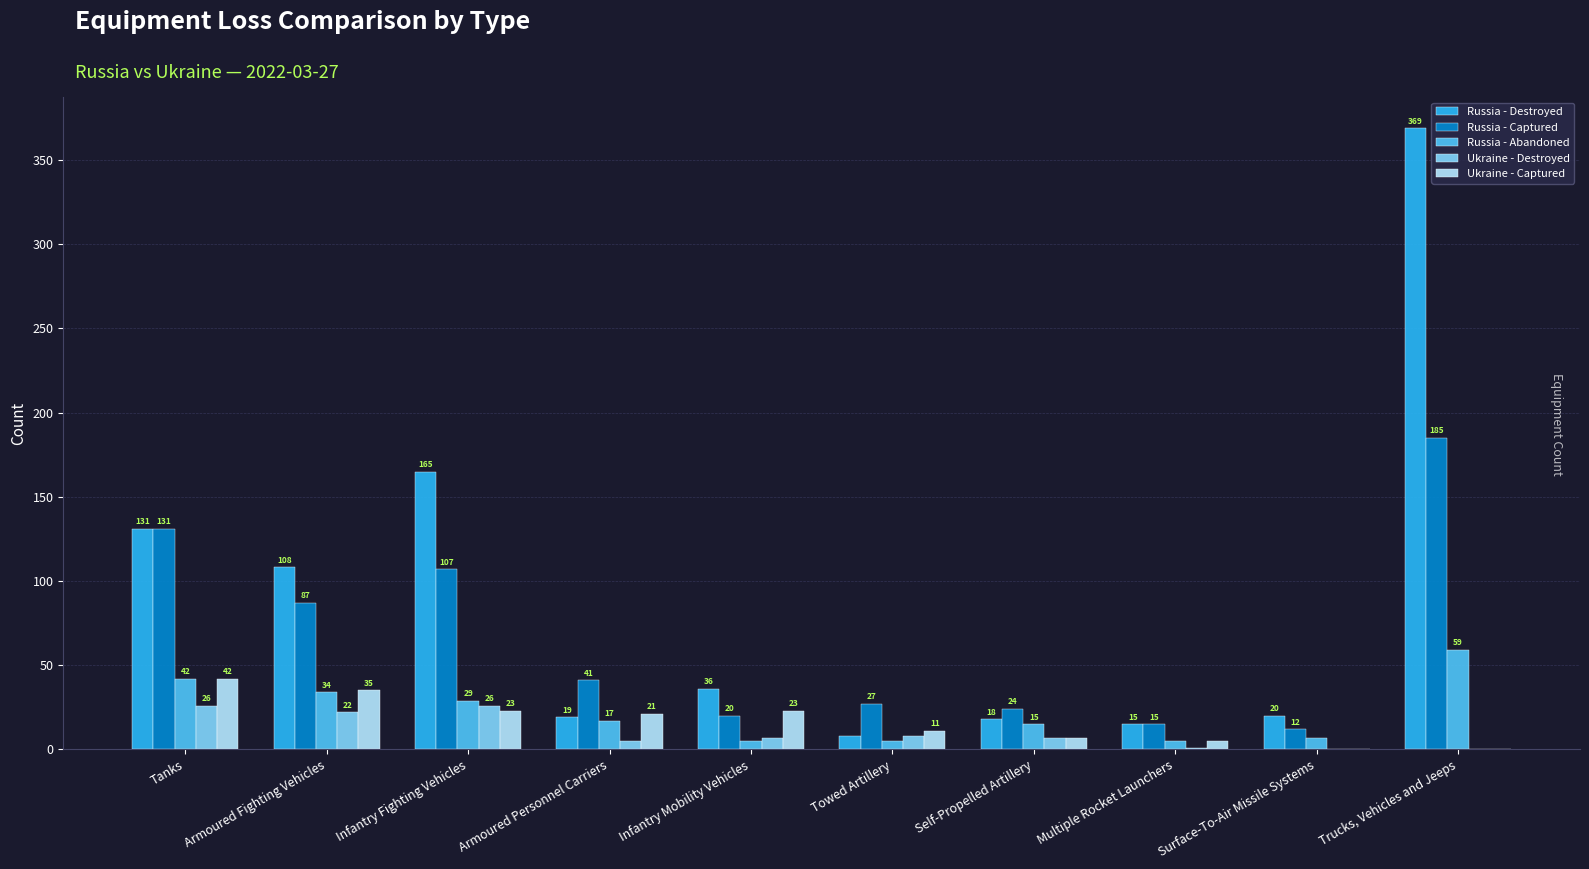

What are all the series names shown in the legend?

Russia - Destroyed, Russia - Captured, Russia - Abandoned, Ukraine - Destroyed, Ukraine - Captured